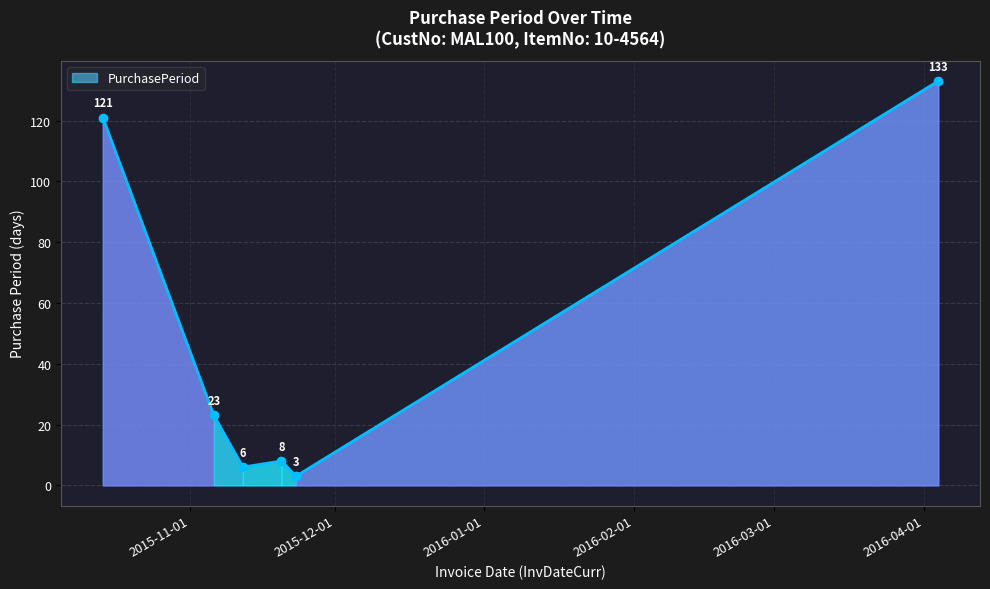

True or false: the data has more than 1 interior local peaks.

False